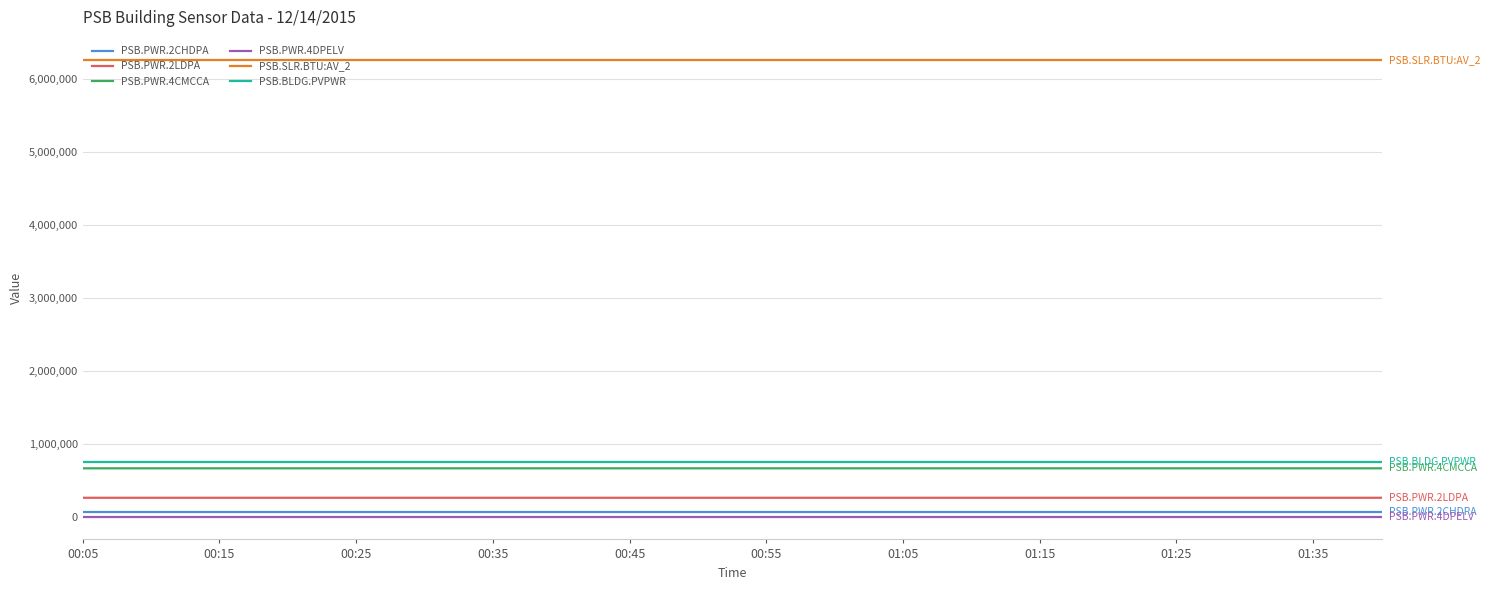

Which series has the largest total across all categories?

PSB.SLR.BTU:AV_2